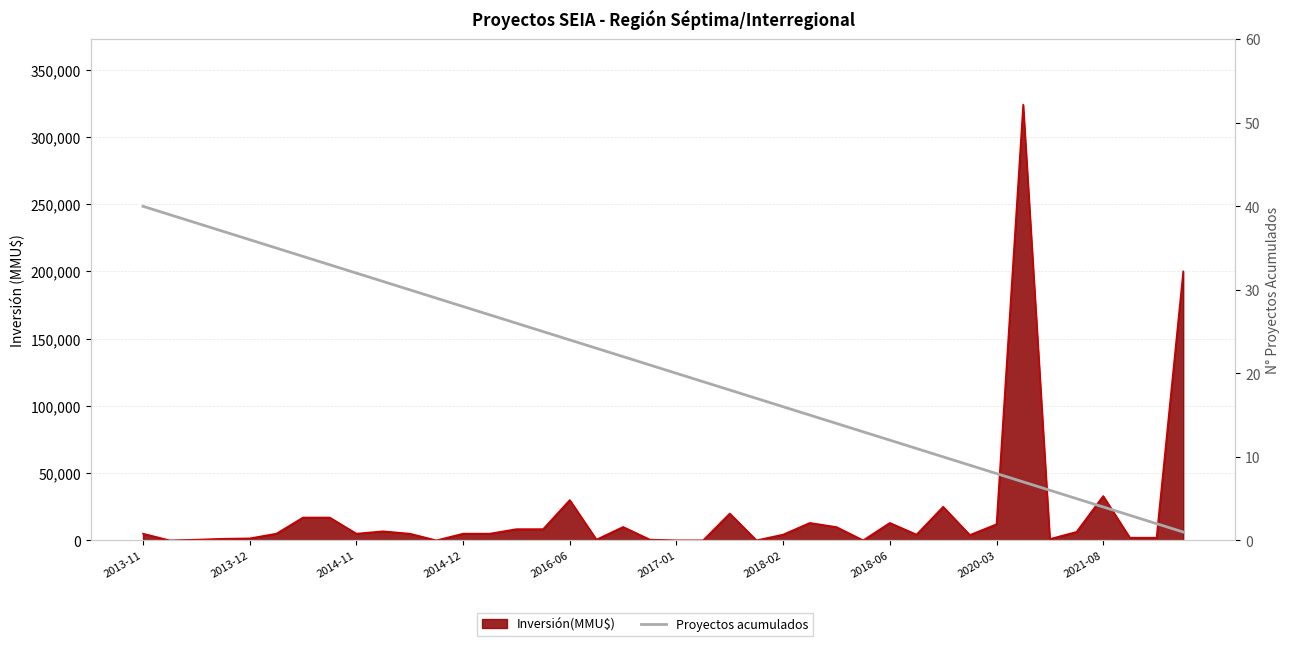

What is the value of the 12th point from the left?

29